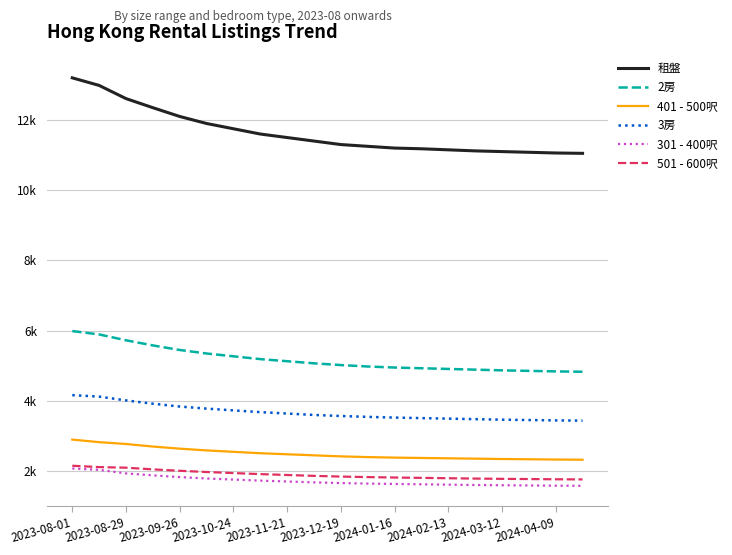

What are all the series names shown in the legend?

租盤, 2房, 401 - 500呎, 3房, 301 - 400呎, 501 - 600呎